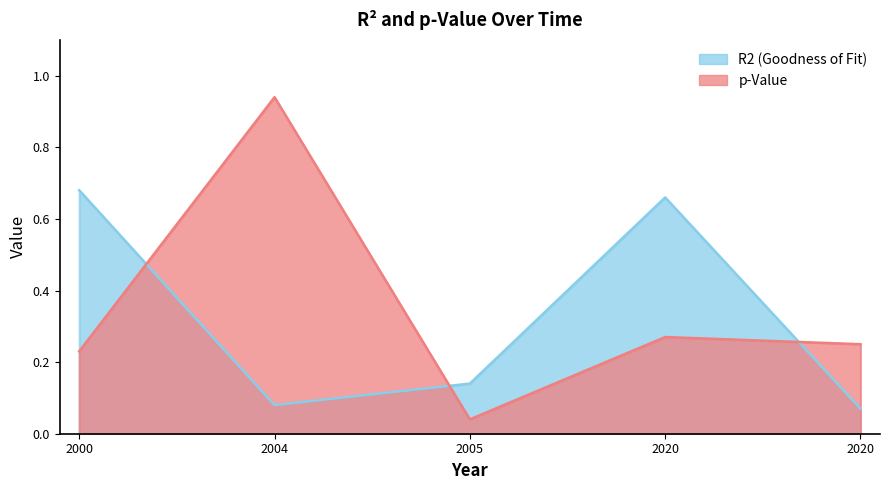

True or false: R2 (Goodness of Fit) and p-Value intersect in this chart.

True